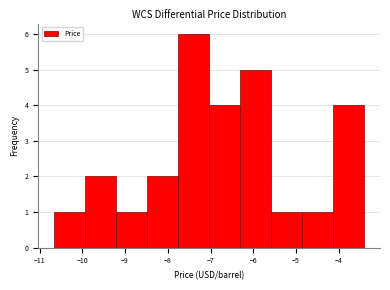

Which range on the x-axis has the tallest bar?

-7.8 to -7.0